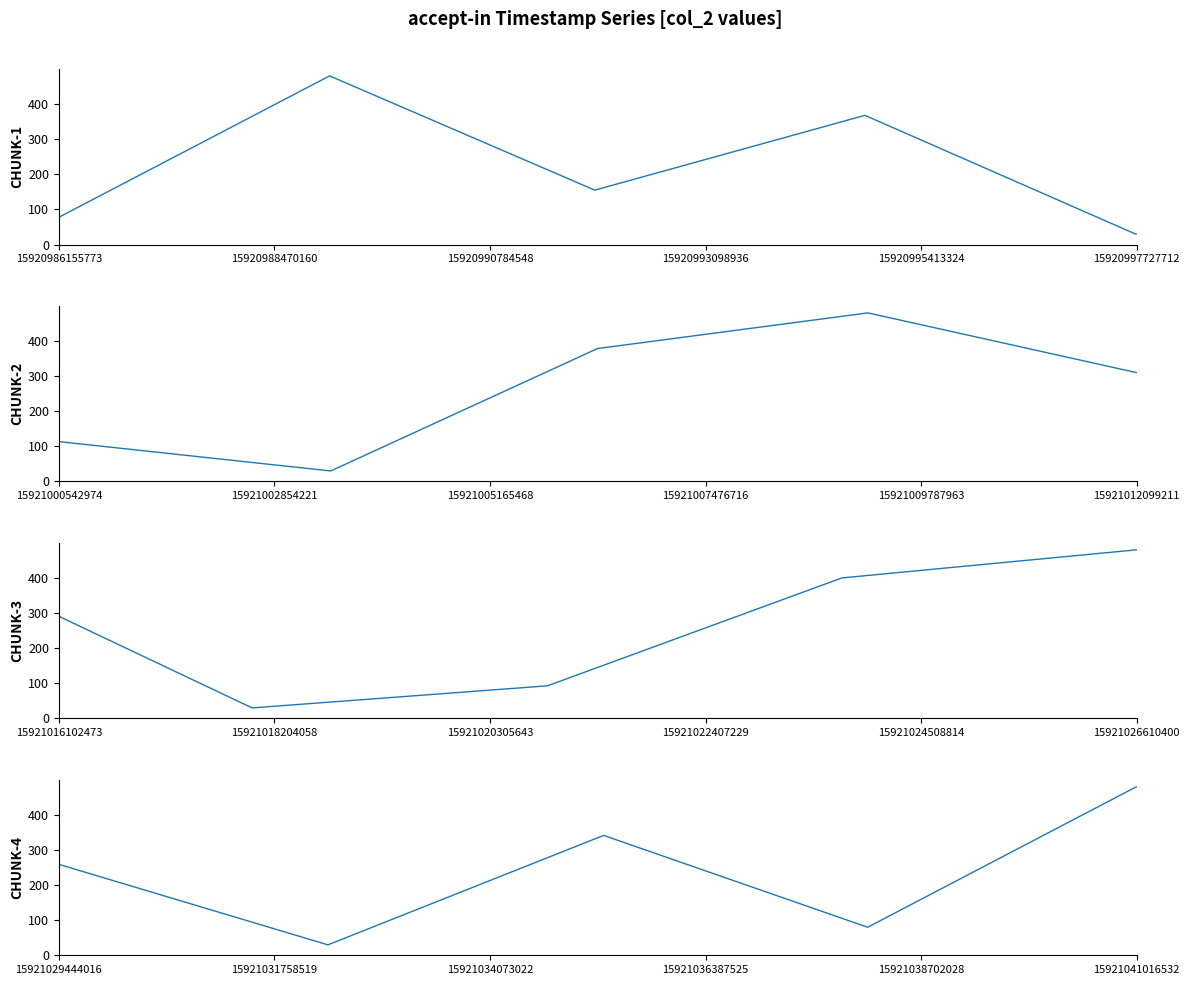

Which has a higher value, 15920993098936 or 15920995413324?

15920993098936